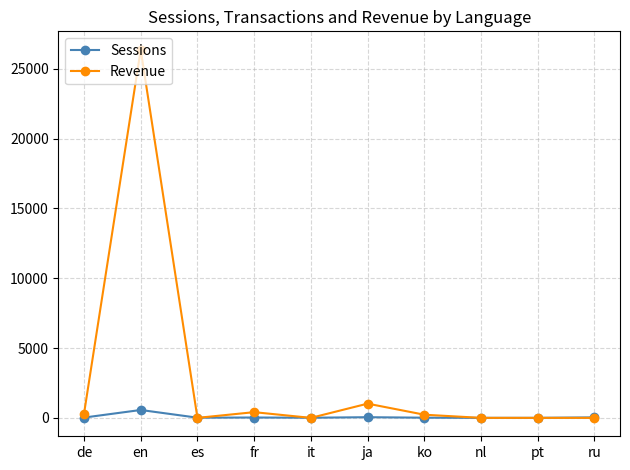

How many intersections are there between Revenue and Sessions?

5